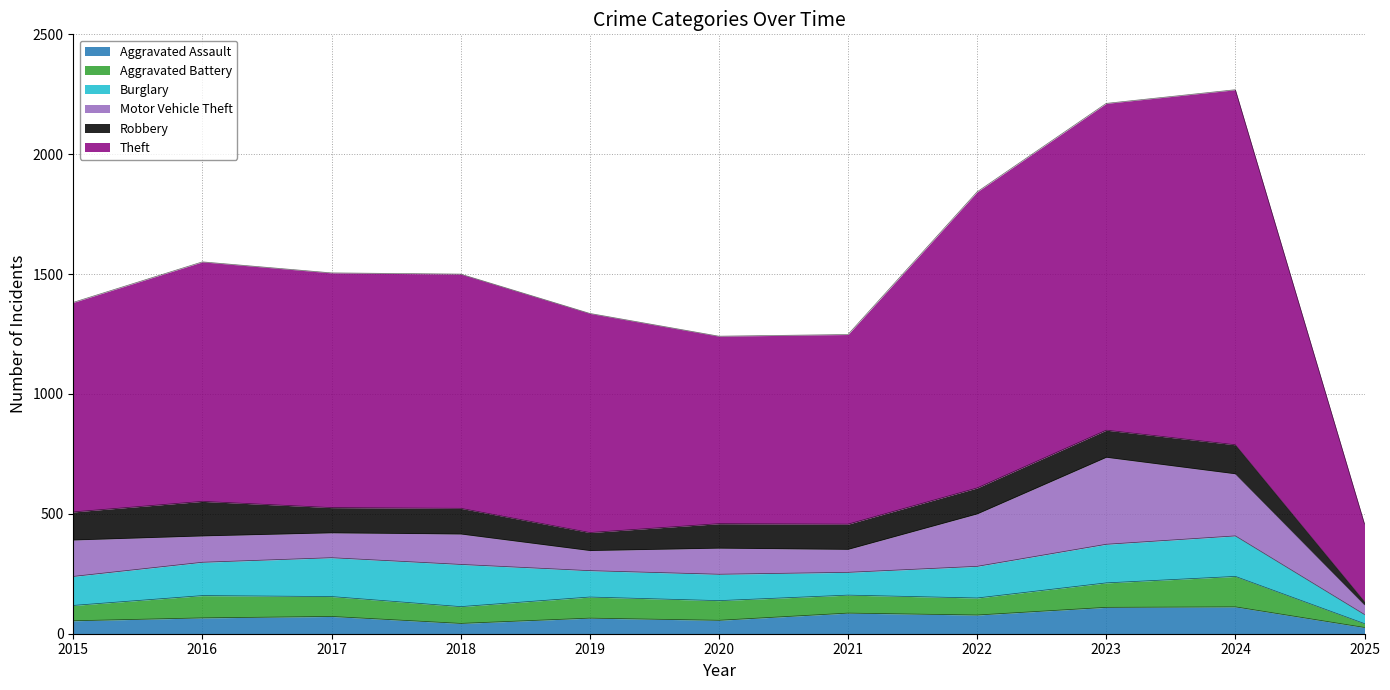

What is the total value across all series at 2019?

1336